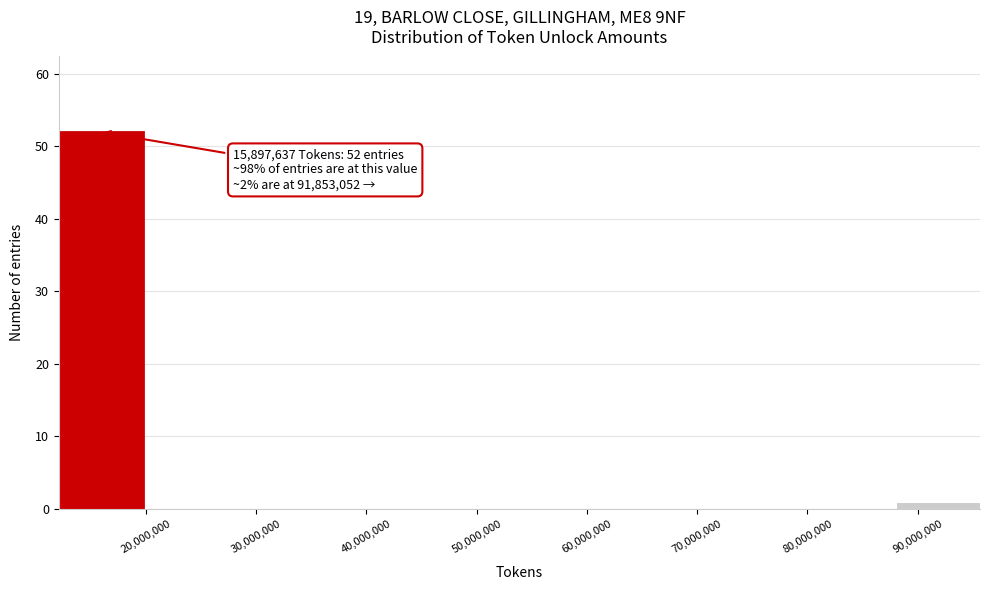

Over which range of the x-axis is the bar tallest?

12000000 to 20000000